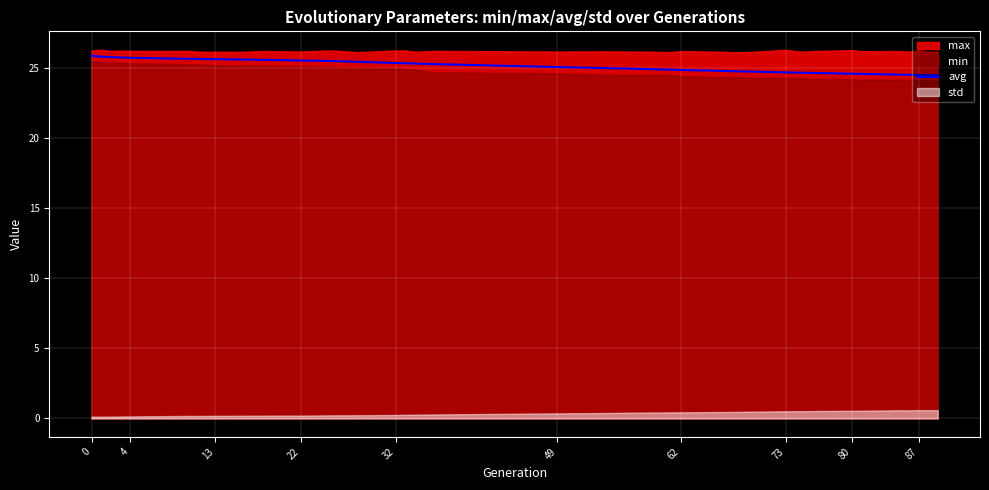

The value of avg at 22 is 39.1. True or false?

False